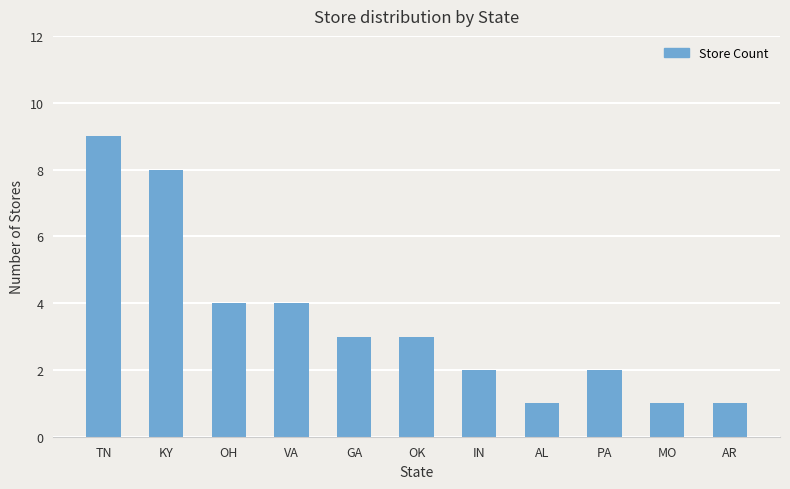

At which label does the data first exceed 3?

TN